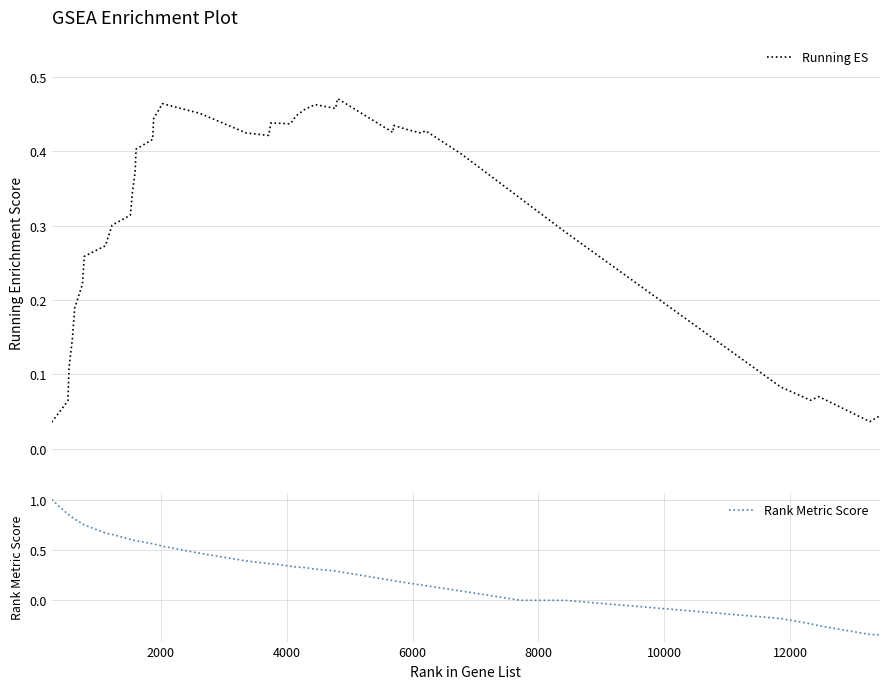

What is the maximum value for Rank Metric Score?

1.0